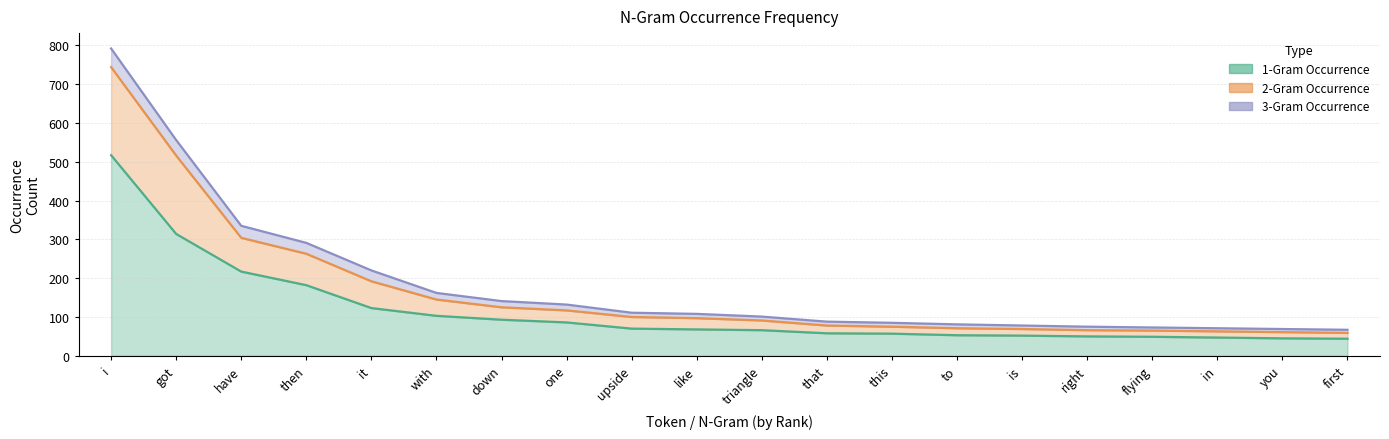

Where does the 2-Gram Occurrence series first go above 108?

i